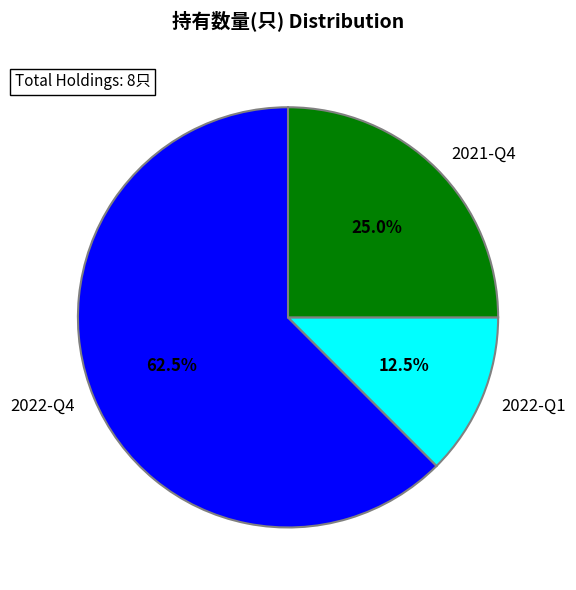

What percentage is NOT represented by 2021-Q4?

75.0%